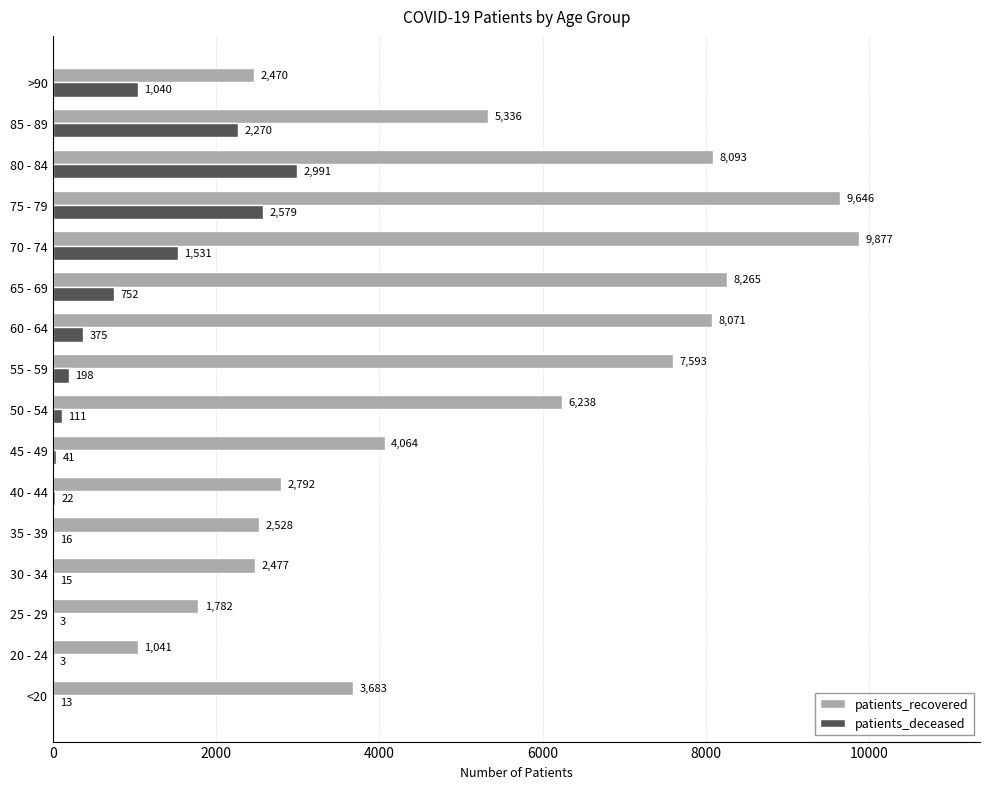

The patients_recovered series shows 817 at <20. True or false?

False